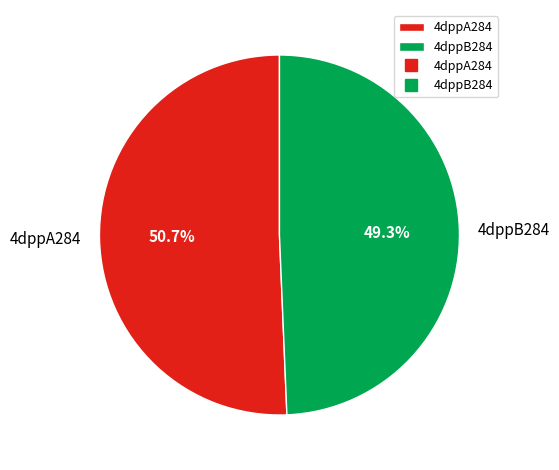

To the nearest percent, what percentage of the pie is 4dppA284?

51%